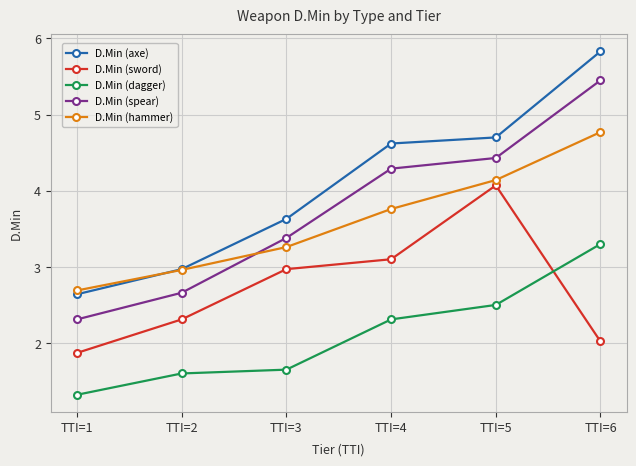

How many values in the D.Min (sword) series are below 2?

1